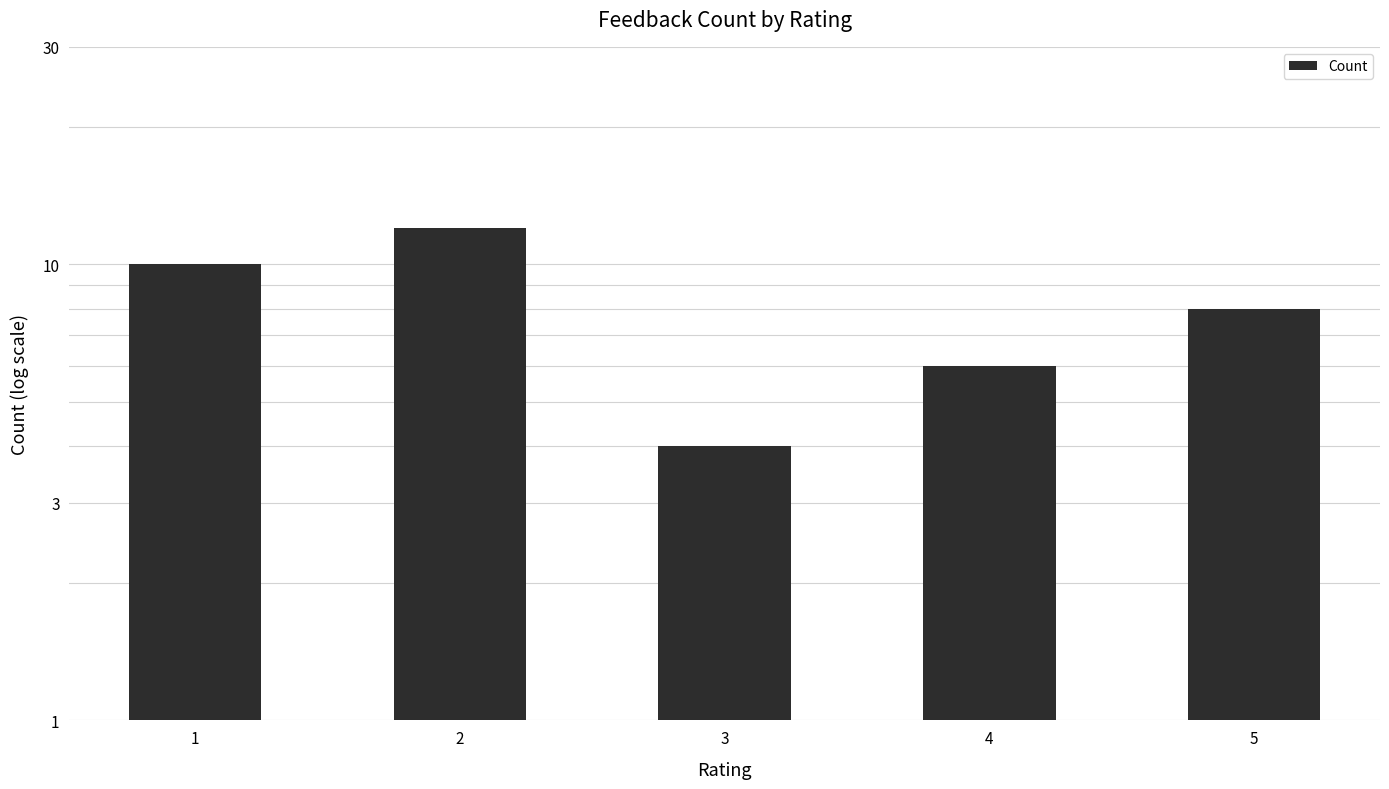

What is the smallest value displayed?

4